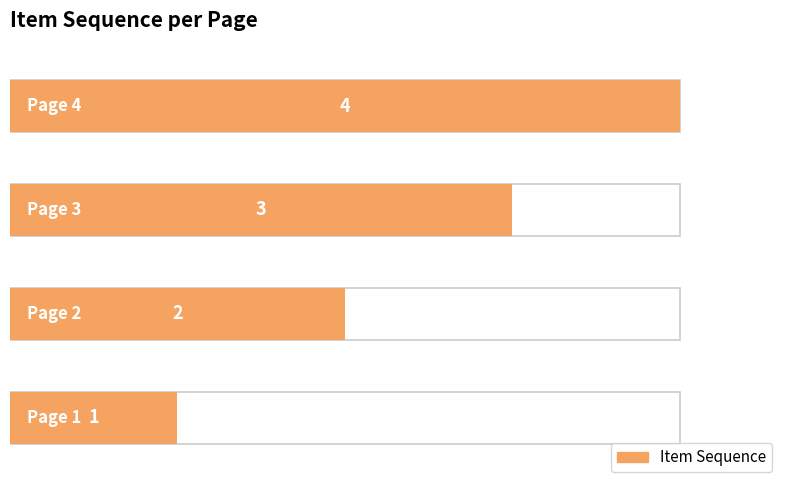

What is the greatest value displayed?

4